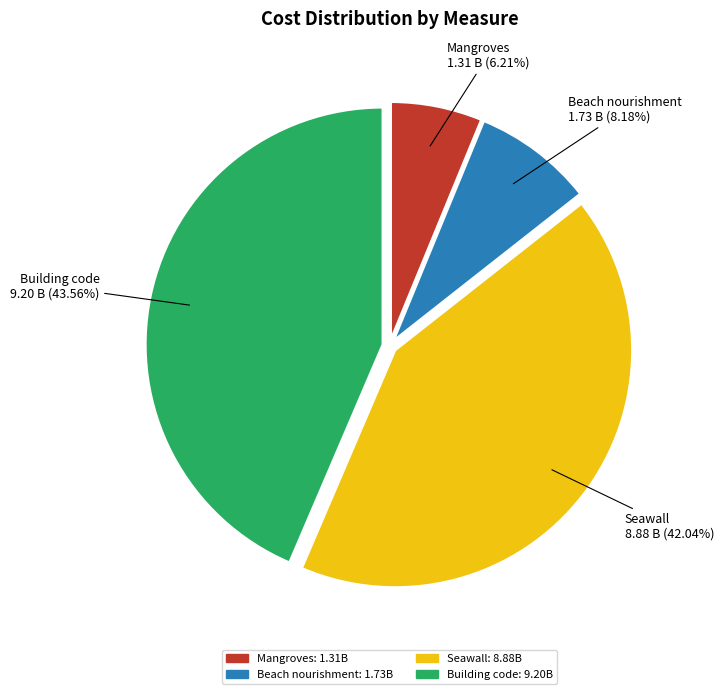

Is it true that Seawall is 42% of the pie?

True